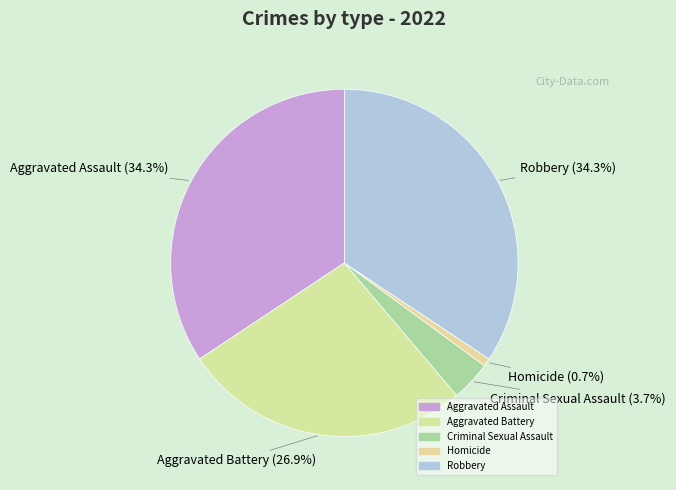

To the nearest percent, what is the difference between the largest and smallest slice percentages?

34%